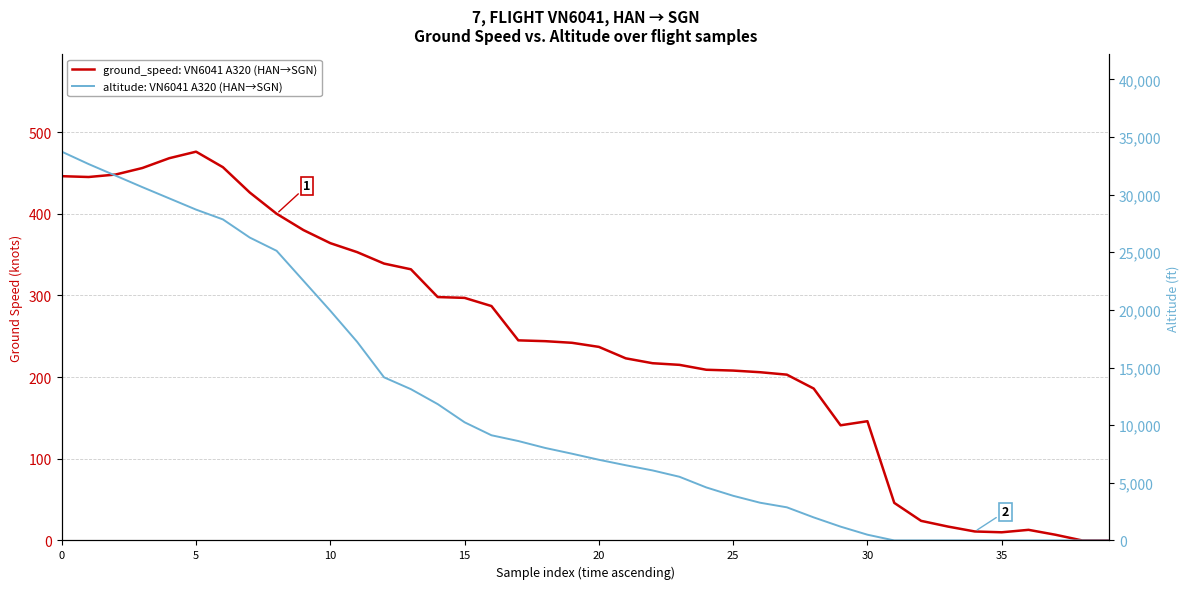

True or false: altitude: VN6041 A320 (HAN→SGN) has a value of 8625 at 17.

True